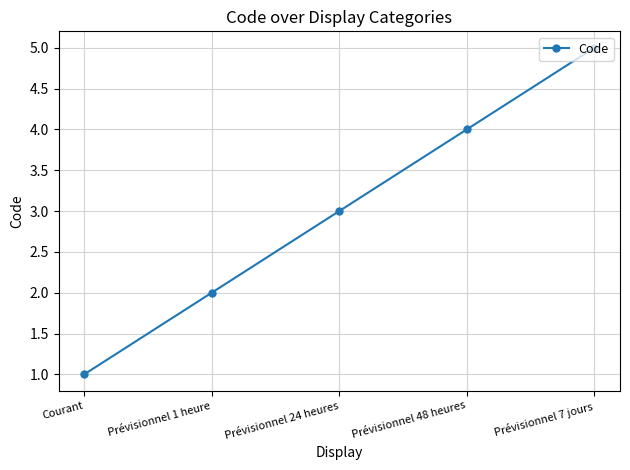

The value at Prévisionnel 24 heures is 2. True or false?

False